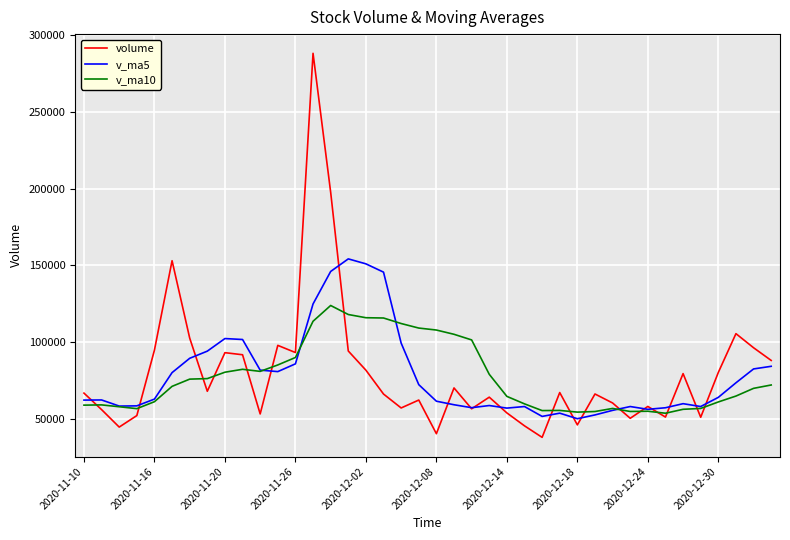

Which series has the widest spread of values?

volume